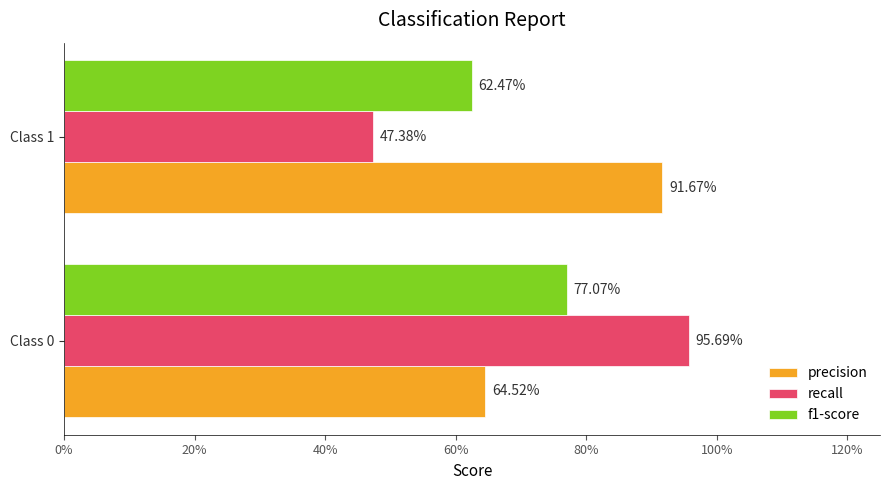

What are all the series names shown in the legend?

precision, recall, f1-score